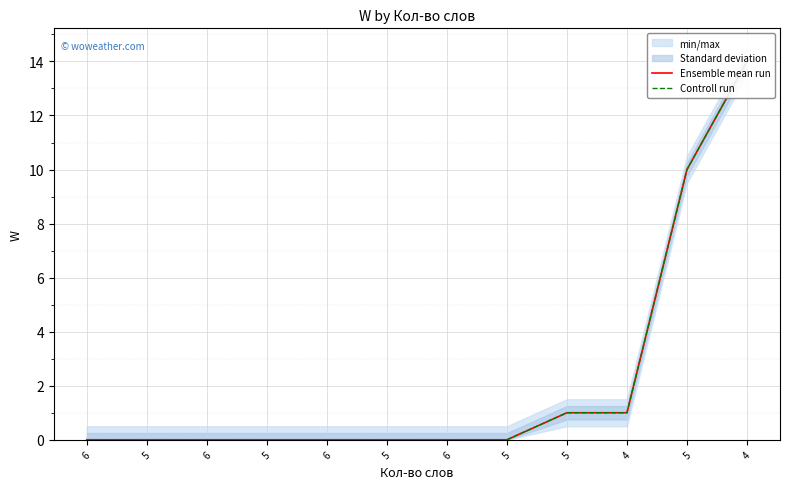

What is the approximate value of Controll run at 4, to the nearest 10?

10